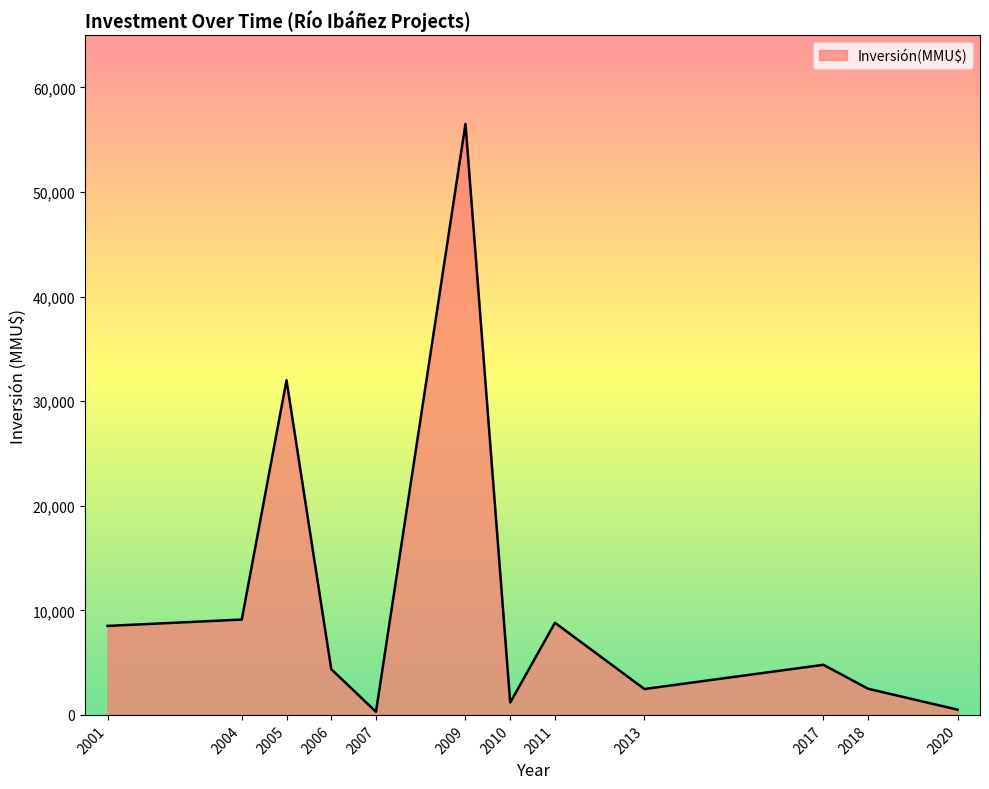

What is the change in value from 2004 to 2009?

+47396